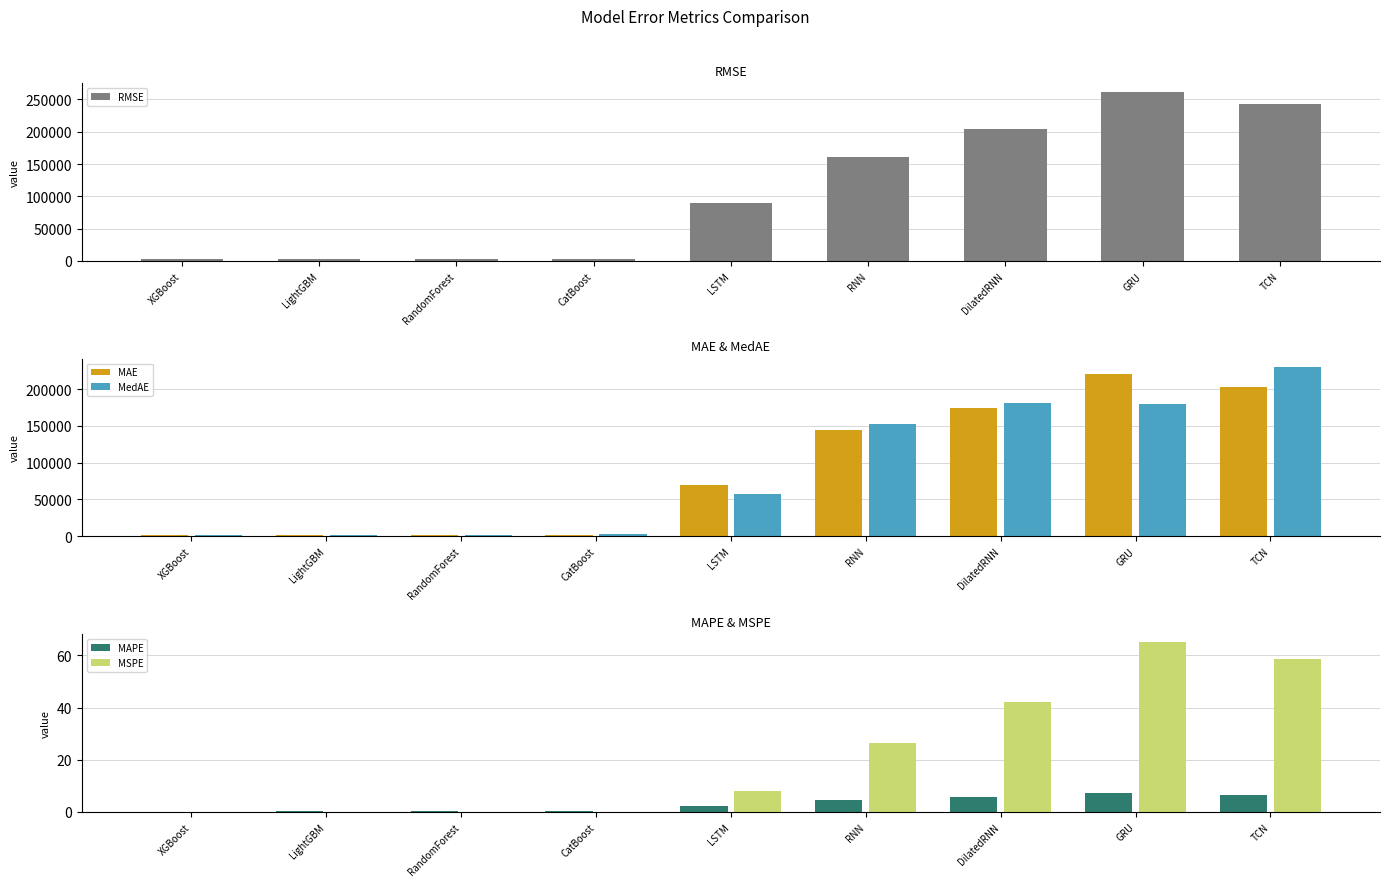

Reading left to right, list all the values displayed in this chart.

RMSE: XGBoost=2318.2	LightGBM=2628.4	RandomForest=2412.4	CatBoost=2836.4	LSTM=89601.5	RNN=161596.3	DilatedRNN=204862.8	GRU=261887.3	TCN=243073.0
MAE: XGBoost=1856.6	LightGBM=2043.1	RandomForest=1920.3	CatBoost=2380.7	LSTM=69959.8	RNN=144105.5	DilatedRNN=174657.0	GRU=220176.9	TCN=202726.5
MedAE: XGBoost=1637.1	LightGBM=1682.6	RandomForest=1886.5	CatBoost=2571.6	LSTM=57125.5	RNN=151999.2	DilatedRNN=181691.0	GRU=179027.4	TCN=229743.9
MAPE: XGBoost=0.1	LightGBM=0.1	RandomForest=0.1	CatBoost=0.1	LSTM=2.3	RNN=4.6	DilatedRNN=5.6	GRU=7.0	TCN=6.5
MSPE: XGBoost=0.0	LightGBM=0.0	RandomForest=0.0	CatBoost=0.0	LSTM=7.9	RNN=26.3	DilatedRNN=42.0	GRU=65.0	TCN=58.5